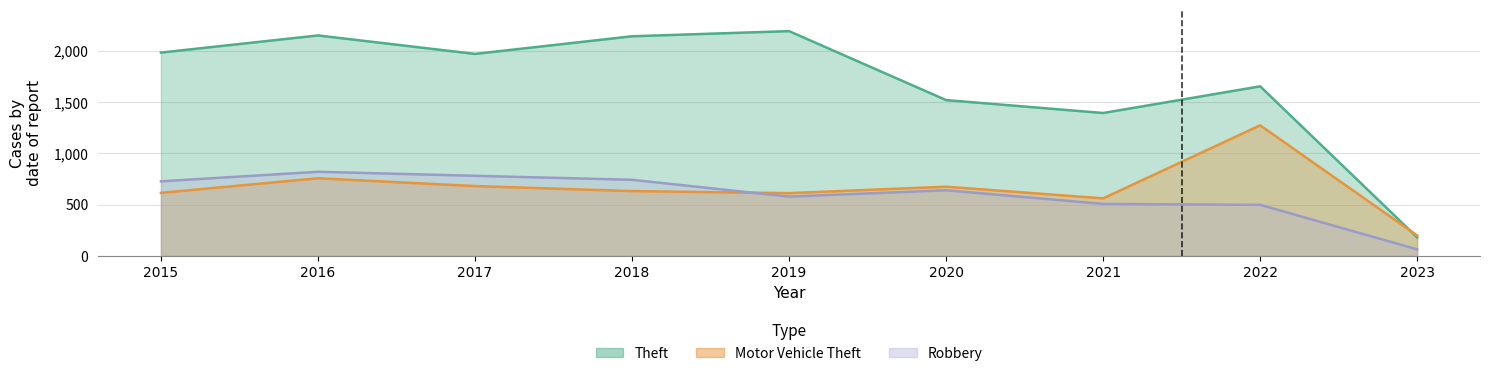

Reading right to left, transcribe all the data shown in this chart.

Theft: 2023=180	2022=1652	2021=1392	2020=1518	2019=2190	2018=2140	2017=1968	2016=2148	2015=1981
Motor Vehicle Theft: 2023=198	2022=1272	2021=560	2020=674	2019=611	2018=631	2017=680	2016=756	2015=614
Robbery: 2023=63	2022=497	2021=506	2020=639	2019=577	2018=741	2017=780	2016=819	2015=726